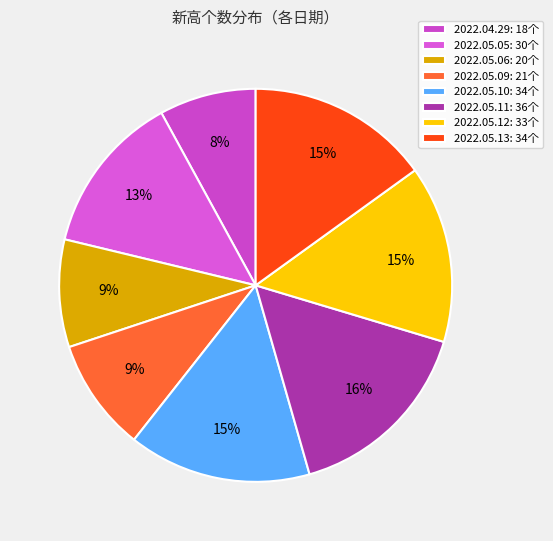

To the nearest percent, what percentage of the pie is 2022.05.13?

15%